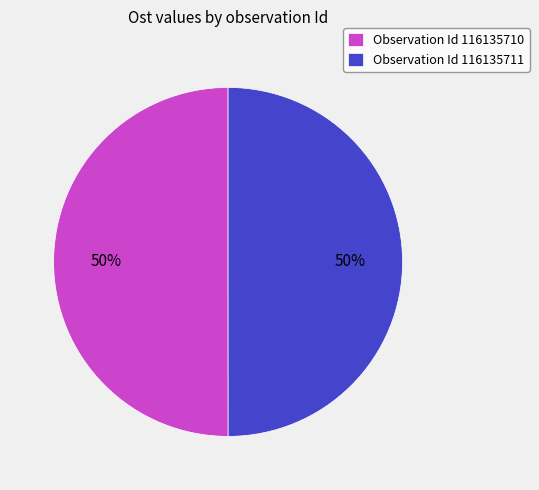

Is it true that Observation Id 116135710 is 50% of the pie?

True